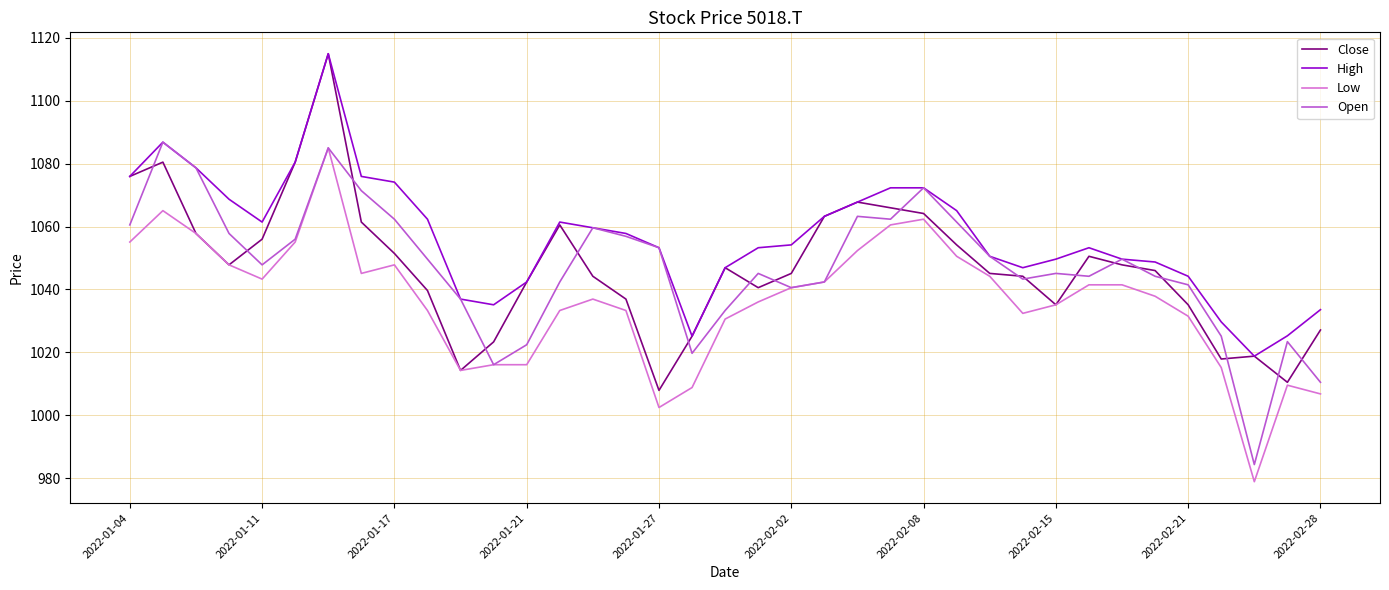

In Close, how many points are higher than both neighbors (excluding endpoints)?

7